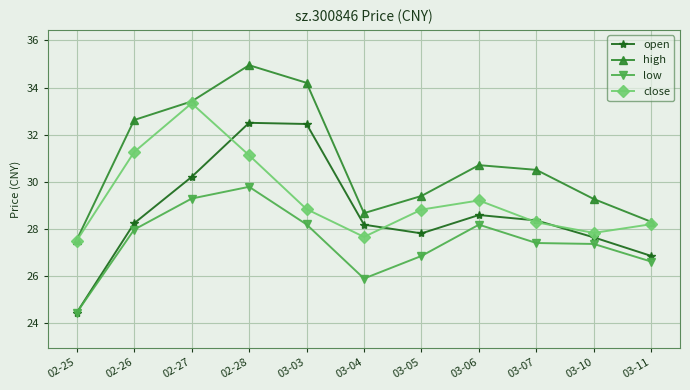

True or false: high has a value of 35.0 at 02-28.

True